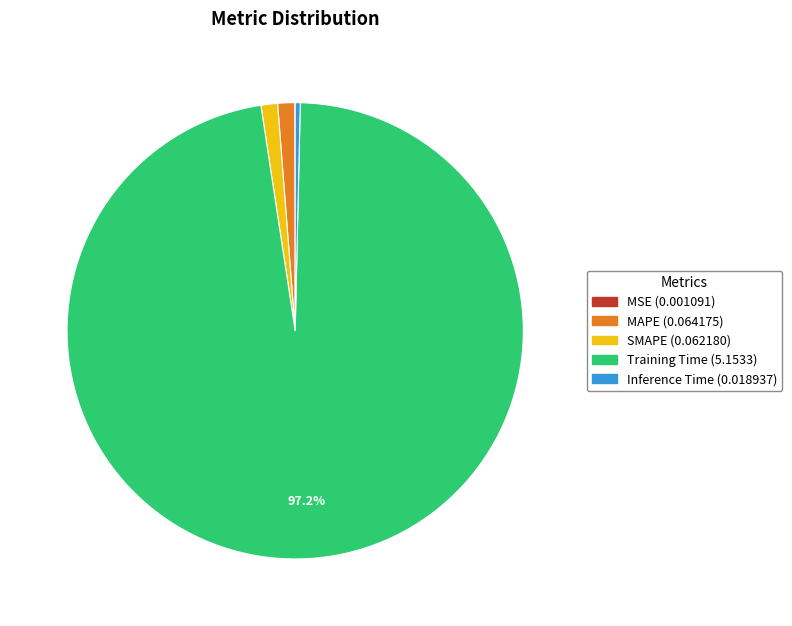

Is the sum of SMAPE and Inference Time greater than half?

No